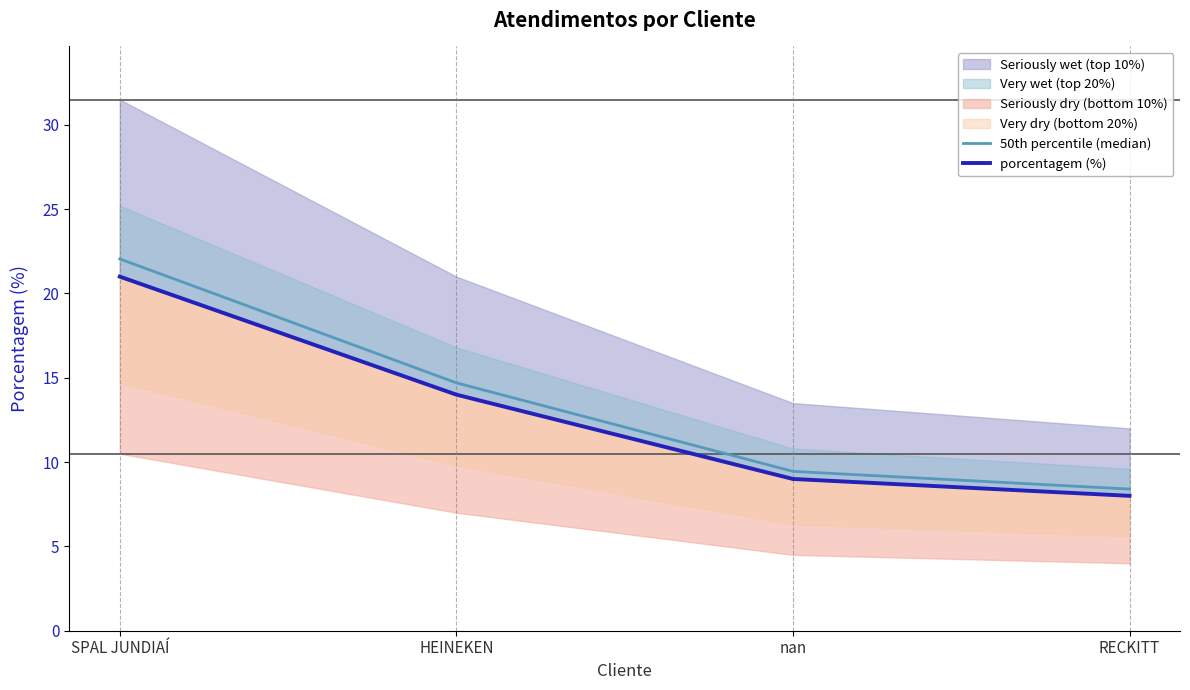

Where is 50th percentile (median) nearest to the value 15?

HEINEKEN